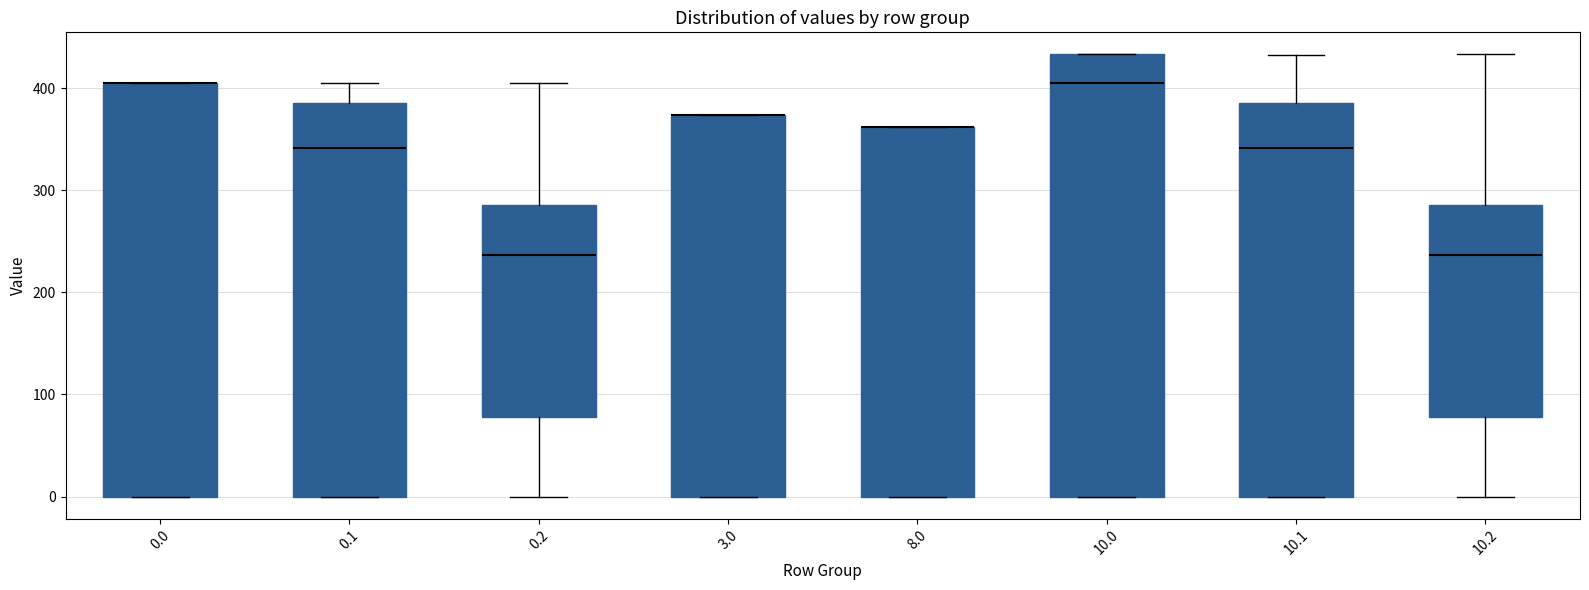

Reading left to right, read every box against the y-axis: the position of its median line, the range the box covers, and the ends of its whiskers. The values are not printed on the chart, so give them approximately, as read against the axis.

0.0: median 400 (drawn on the box's upper edge), box 0 to 410, whiskers 0 to 410
0.1: median 340, box 0 to 390, whiskers 0 to 410
0.2: median 240, box 80 to 290, whiskers 0 to 410
3.0: median 370 (drawn on the box's upper edge), box 0 to 370, whiskers 0 to 370
8.0: median 360 (drawn on the box's upper edge), box 0 to 360, whiskers 0 to 360
10.0: median 400, box 0 to 430, whiskers 0 to 430
10.1: median 340, box 0 to 390, whiskers 0 to 430
10.2: median 240, box 80 to 290, whiskers 0 to 430